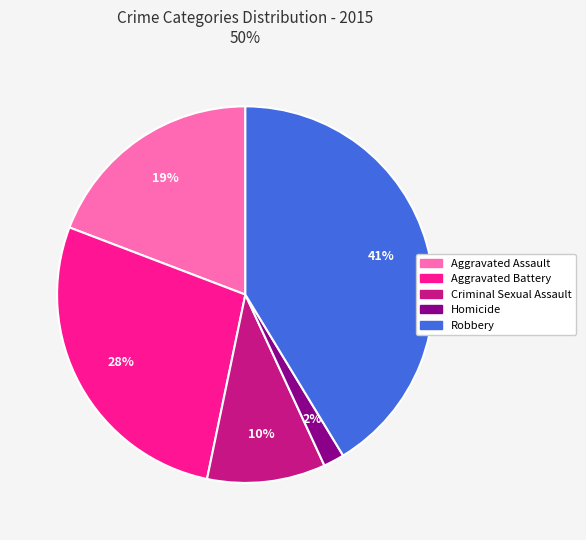

What percentage is the Homicide slice, to the nearest percent?

2%